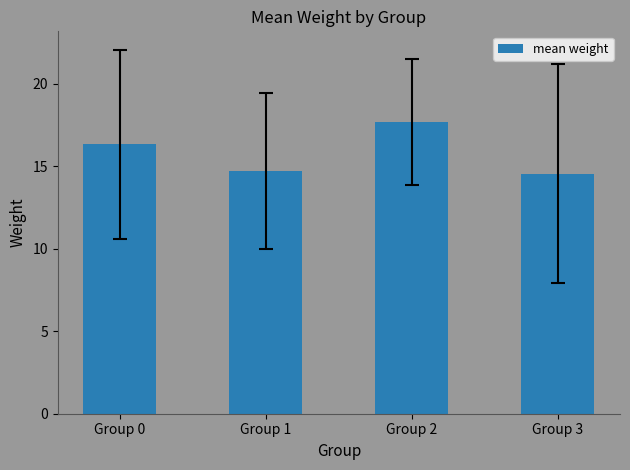

At which label is the value closest to 16?

Group 0